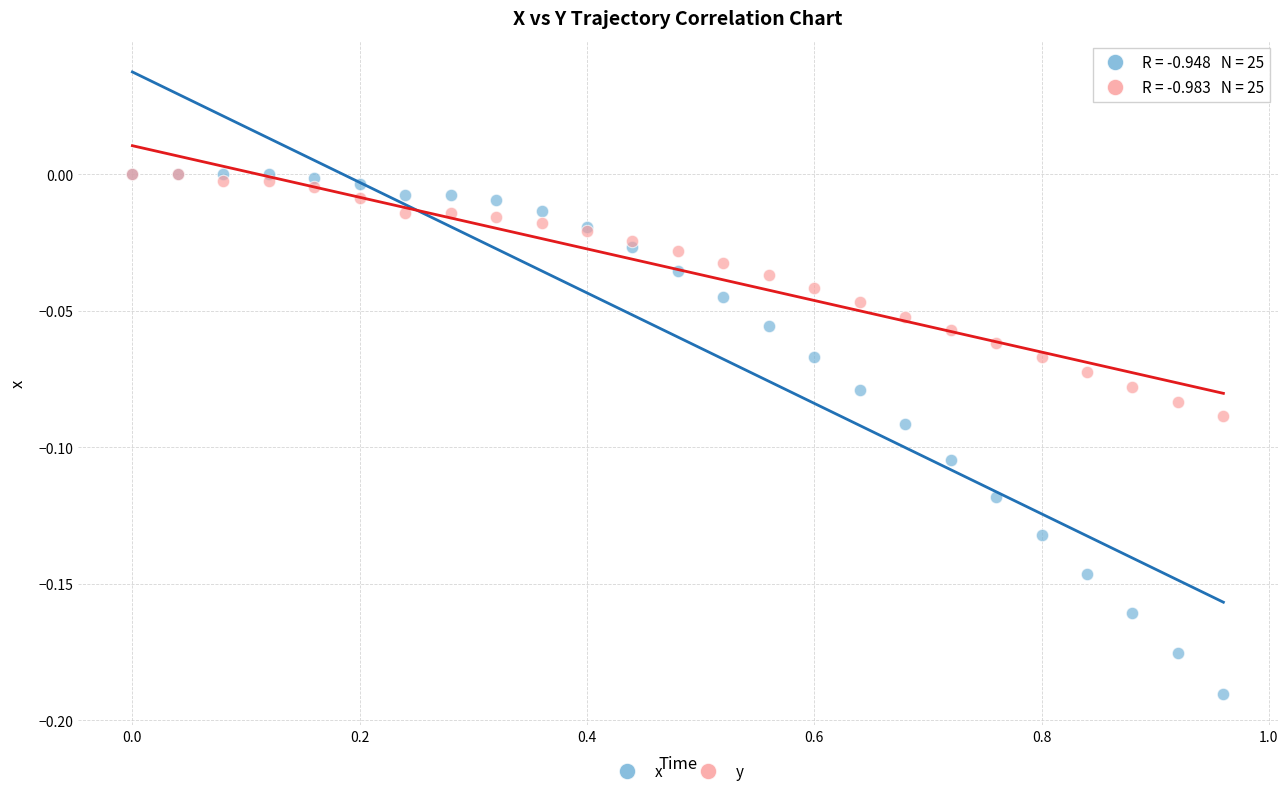

What are all the series names shown in the legend?

x, y